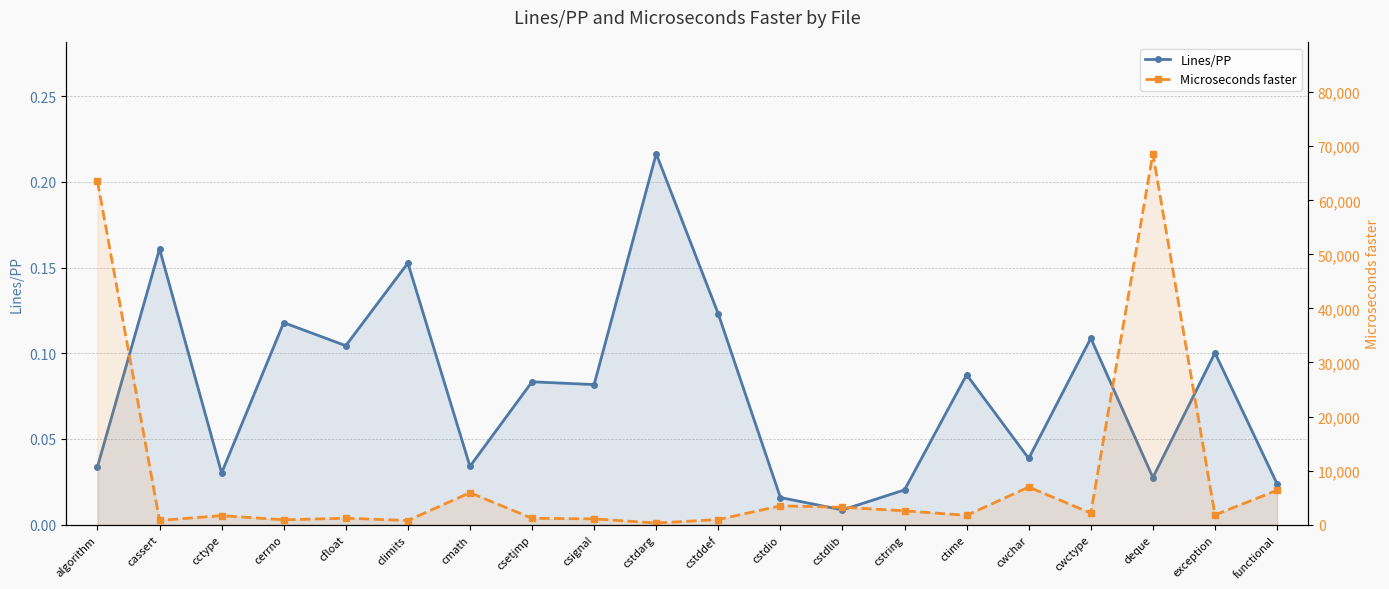

What is the label of the 14th point from the left?

cstring